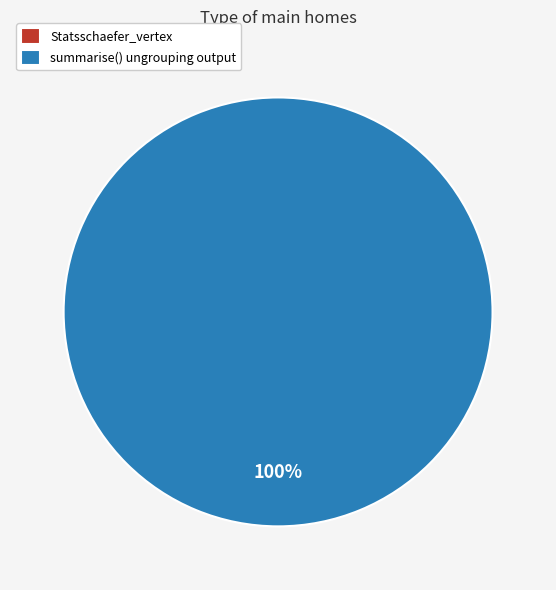

Rank the categories by value from lowest to highest.

Statsschaefer_vertex, summarise() ungrouping output